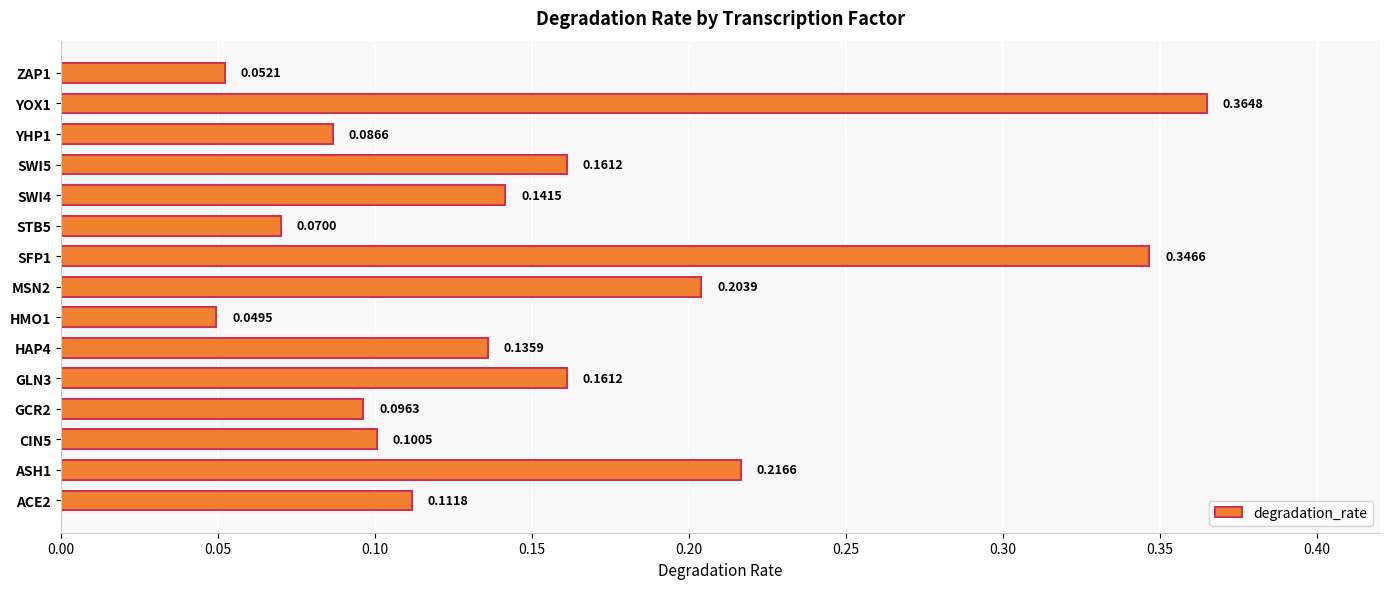

Which category has the highest value across all series?

YOX1